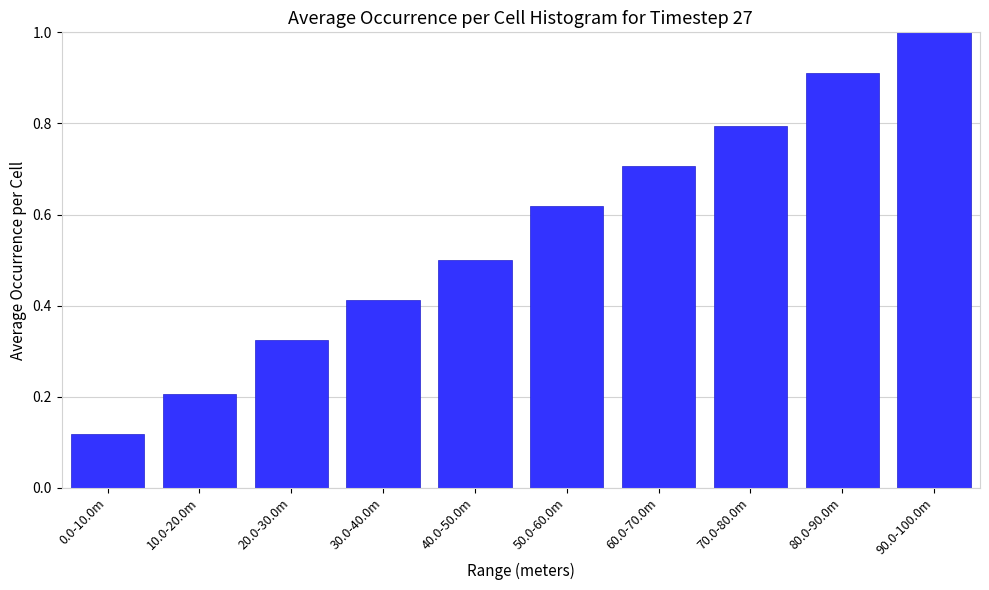

Where is the data nearest to the value 0?

0.0-10.0m